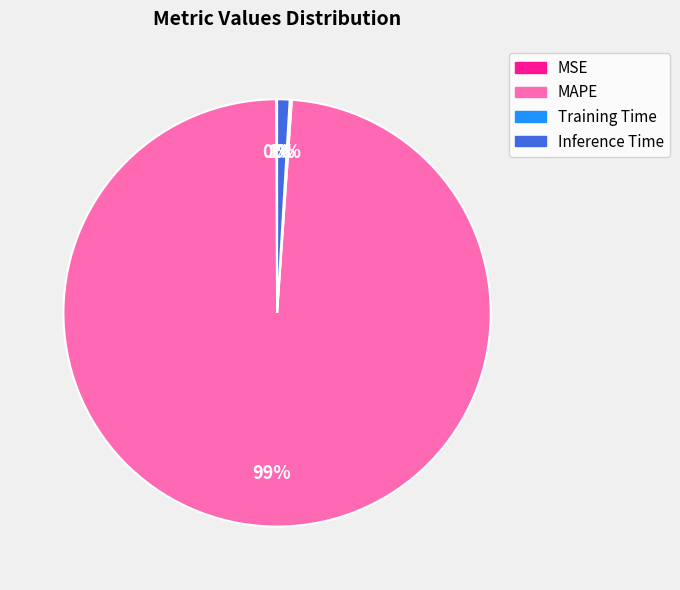

To the nearest percent, what is the average slice percentage?

25%